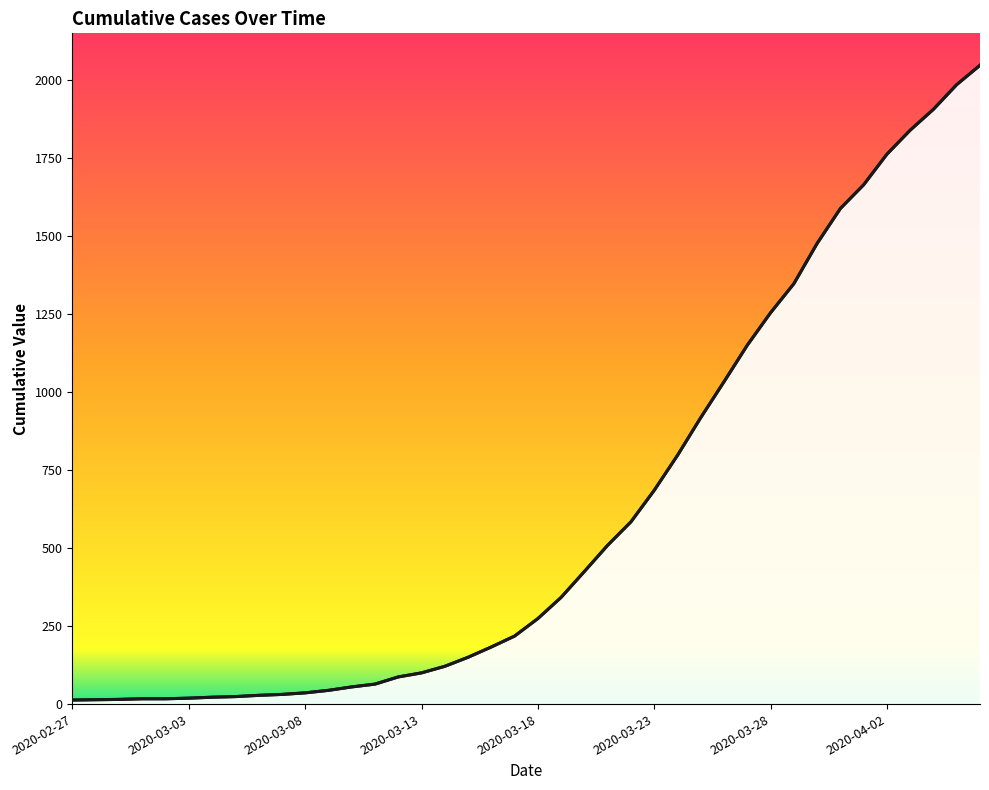

How many distinct data groups are displayed?

1